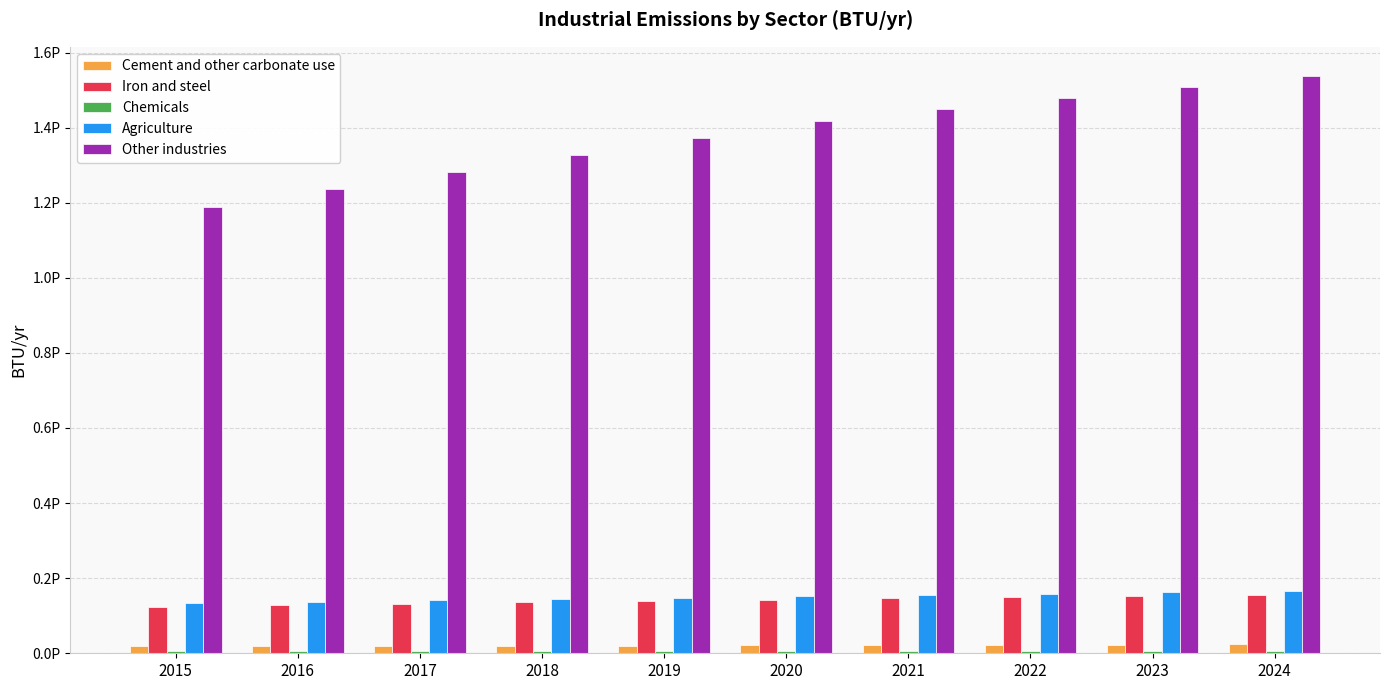

Are the bars grouped side by side (vs. stacked)?

Yes